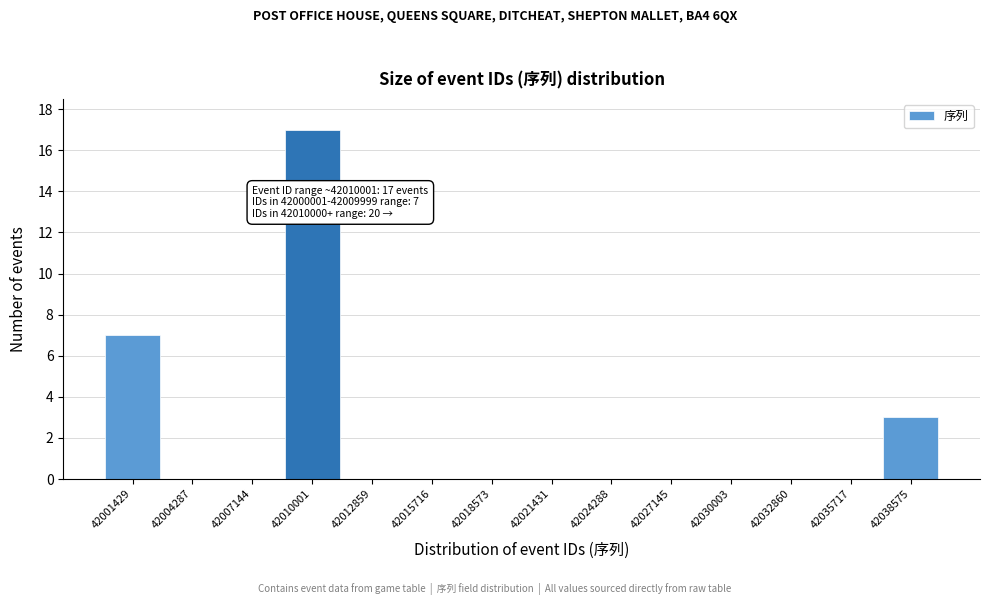

Over which range of the x-axis is the bar tallest?

42008500 to 42011500